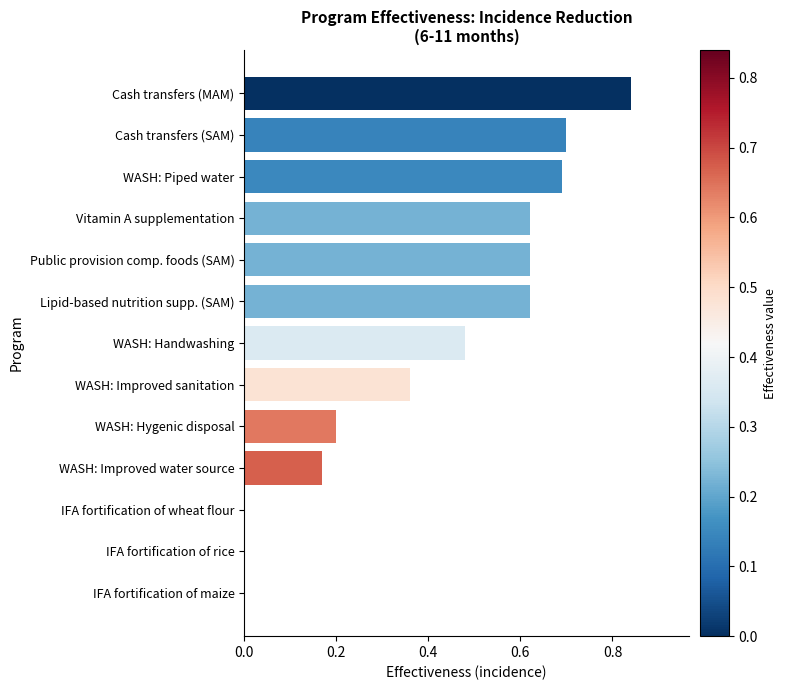

Which has a higher value, IFA fortification of wheat flour or Cash transfers (SAM)?

Cash transfers (SAM)